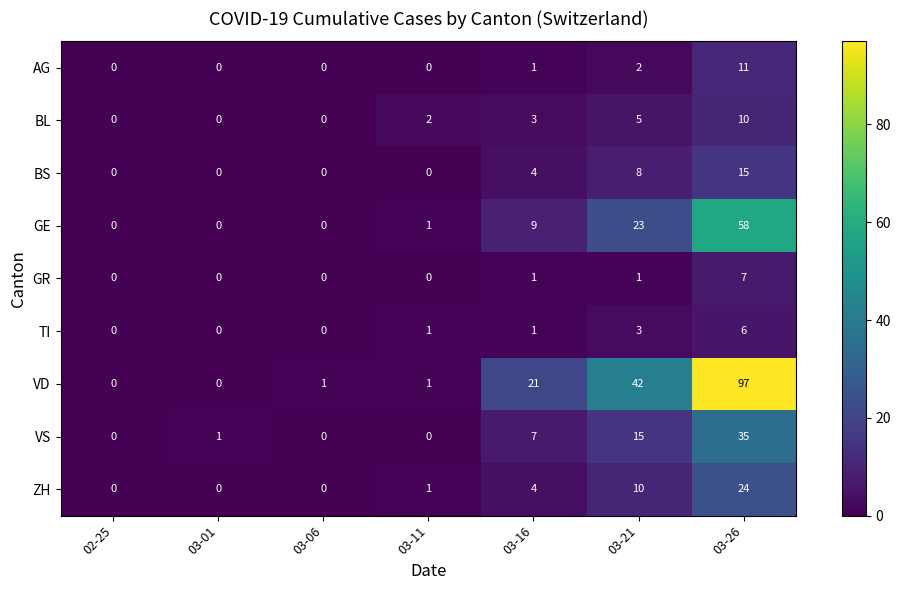

Which series has the widest spread of values?

VD